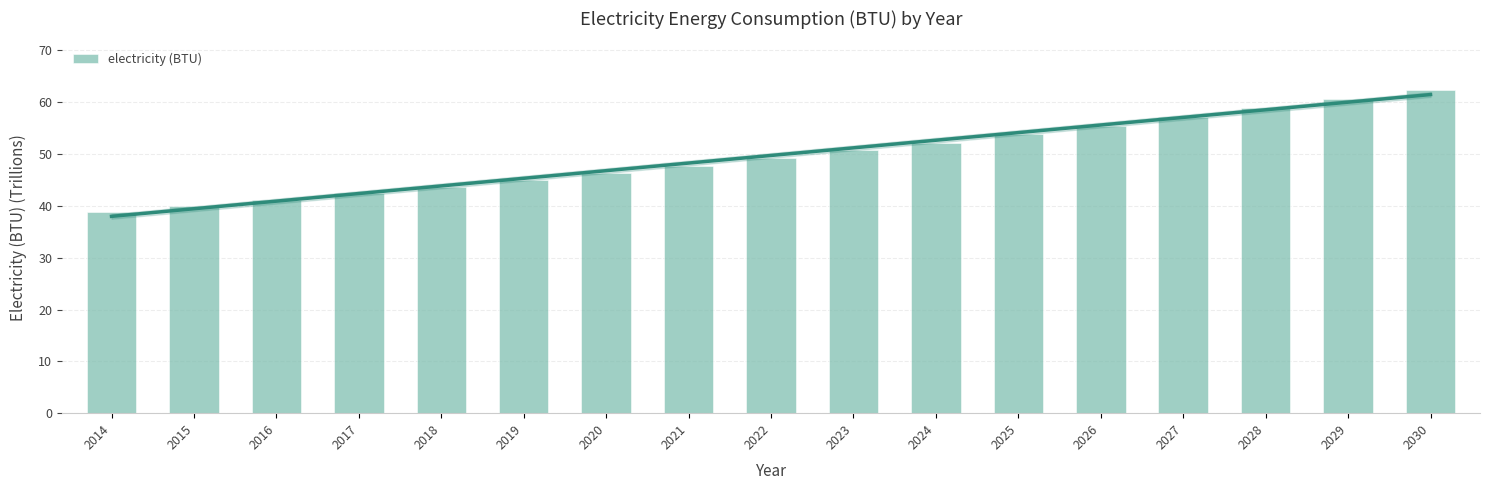

True or false: the data shows 63.0 at 2015.

False